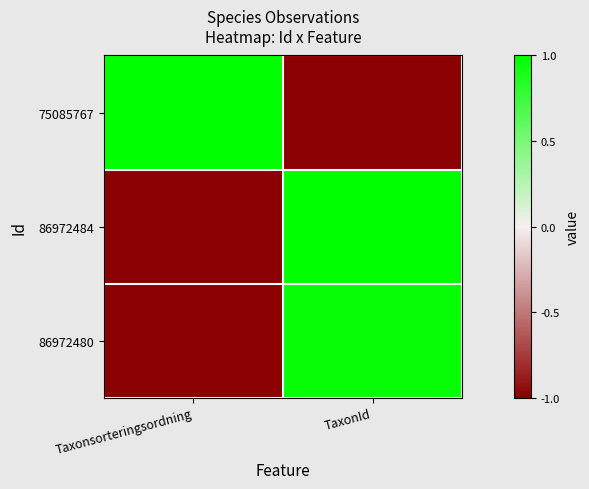

Which label corresponds to the largest value in the chart?

Taxonsorteringsordning